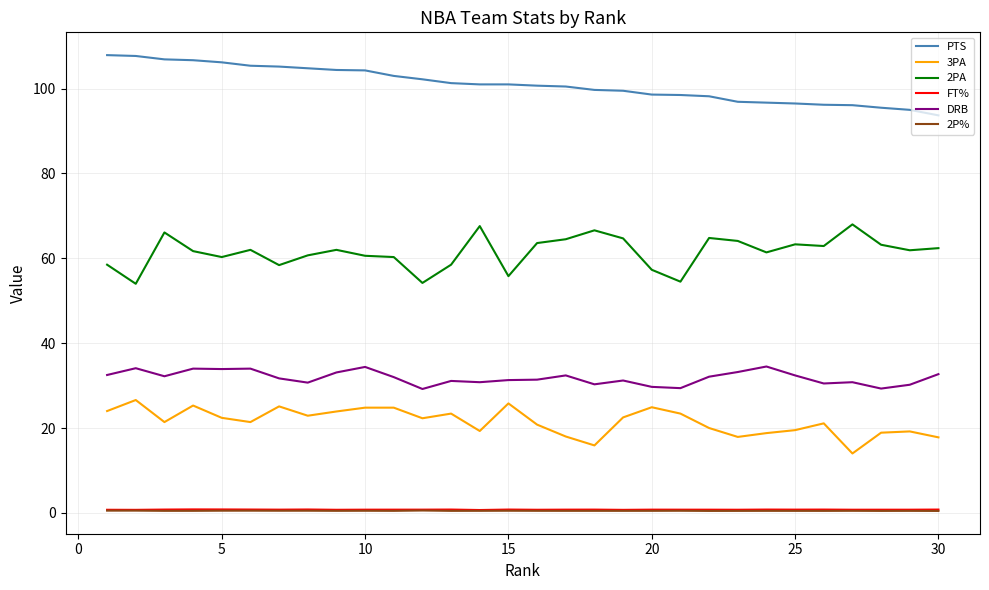

What is the maximum value for 3PA?

26.6